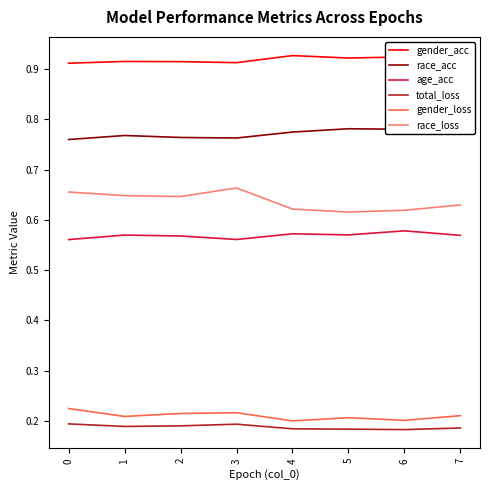

List the series in order of their peak value, highest first.

gender_acc, race_acc, race_loss, age_acc, gender_loss, total_loss